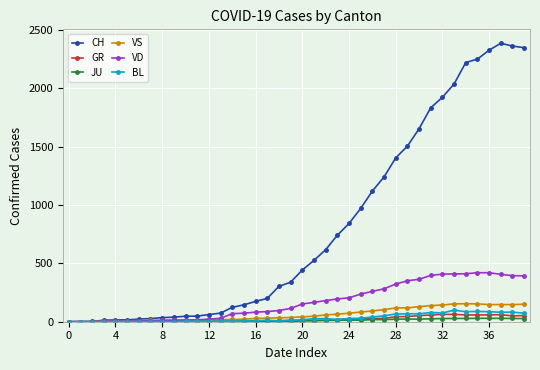

What is the highest value of the BL series?

99